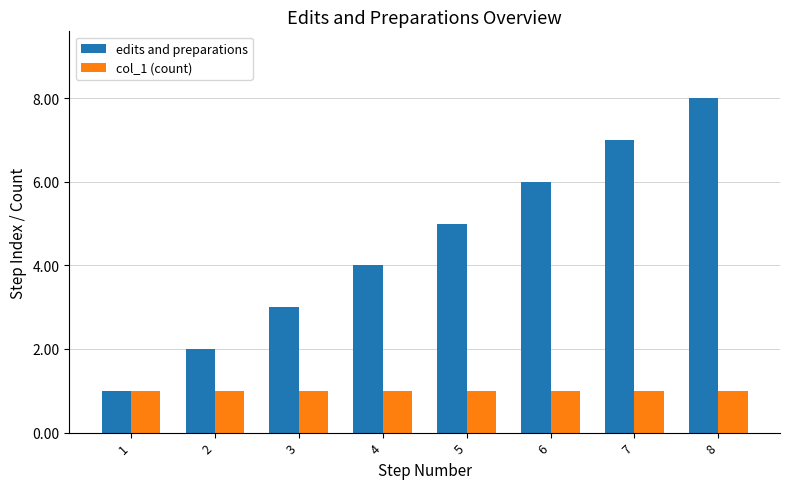

The edits and preparations series shows 2 at 2. True or false?

True